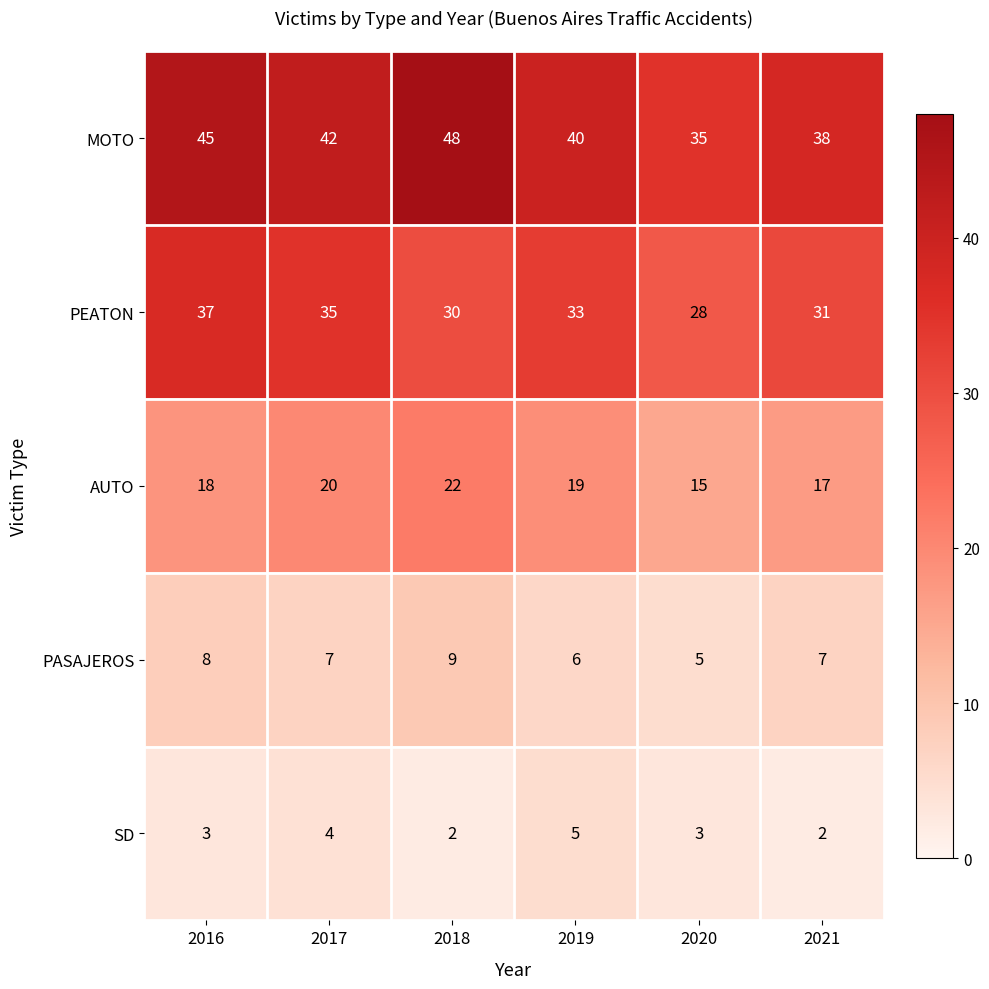

The value of MOTO at 2020 is 57. True or false?

False